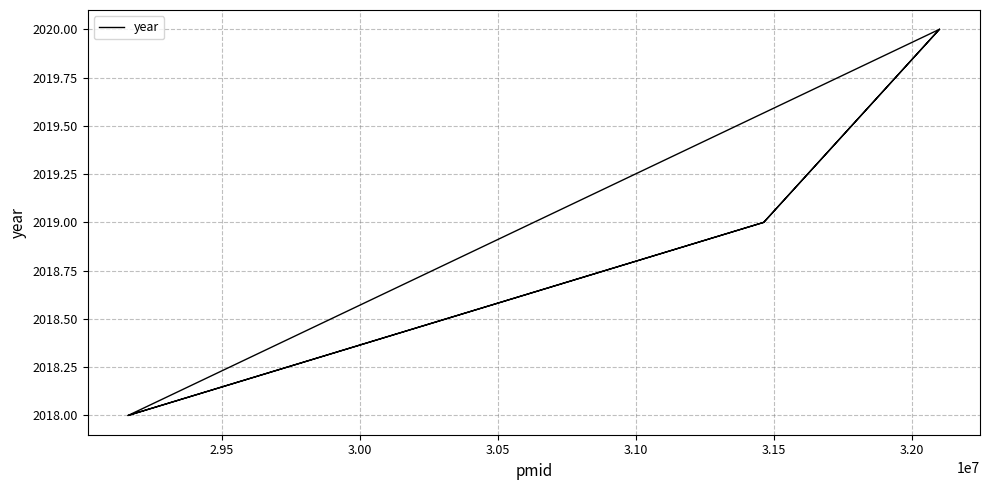

How many lines are shown in the chart?

1